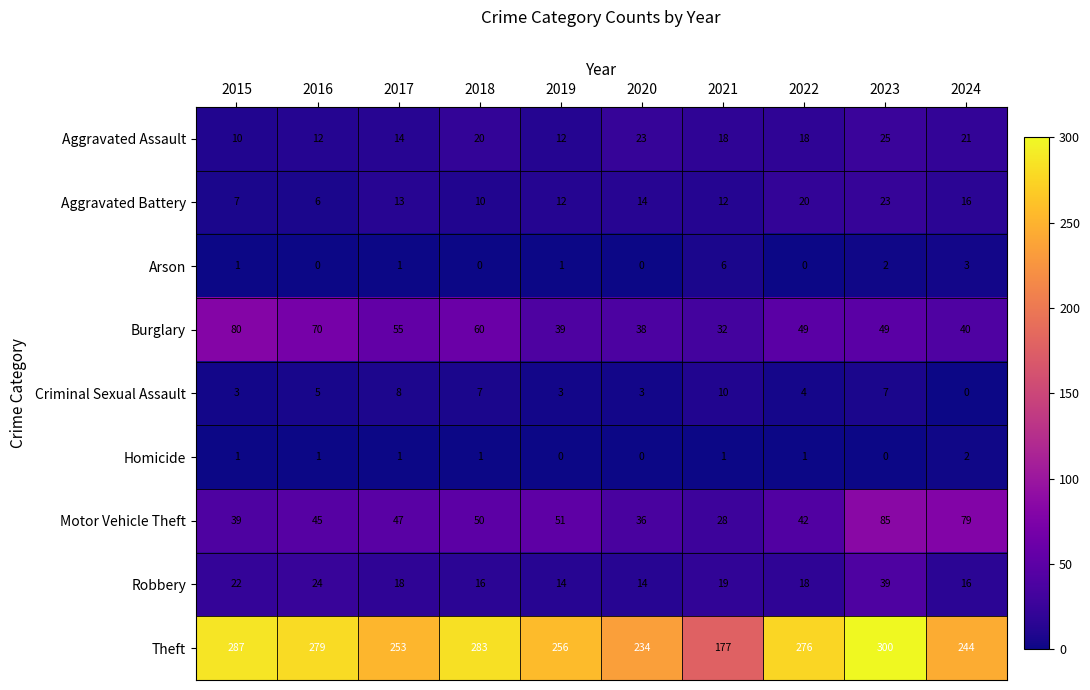

Which series has the largest range (max minus min)?

Theft